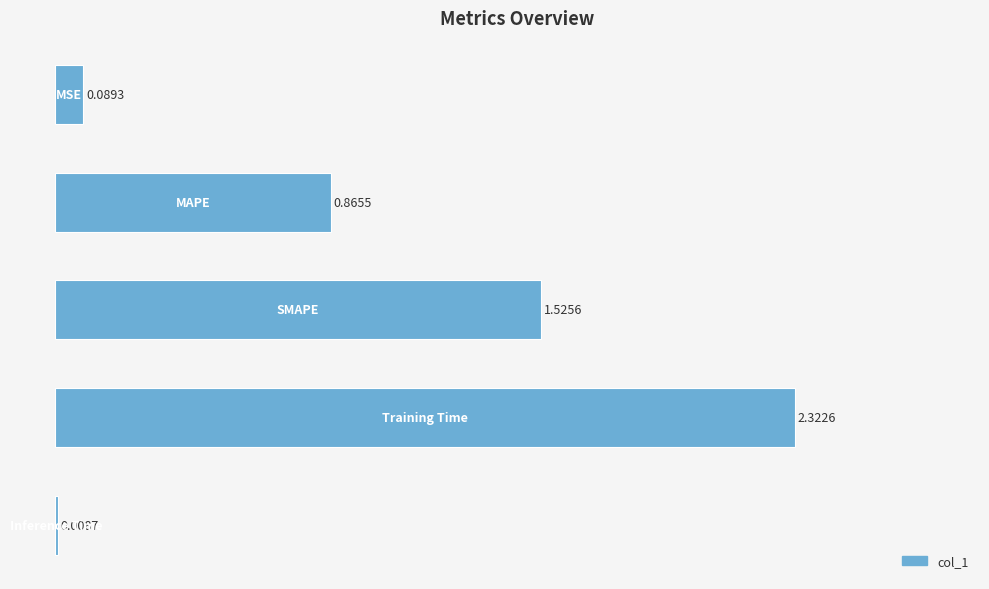

How many series are shown in this chart?

1